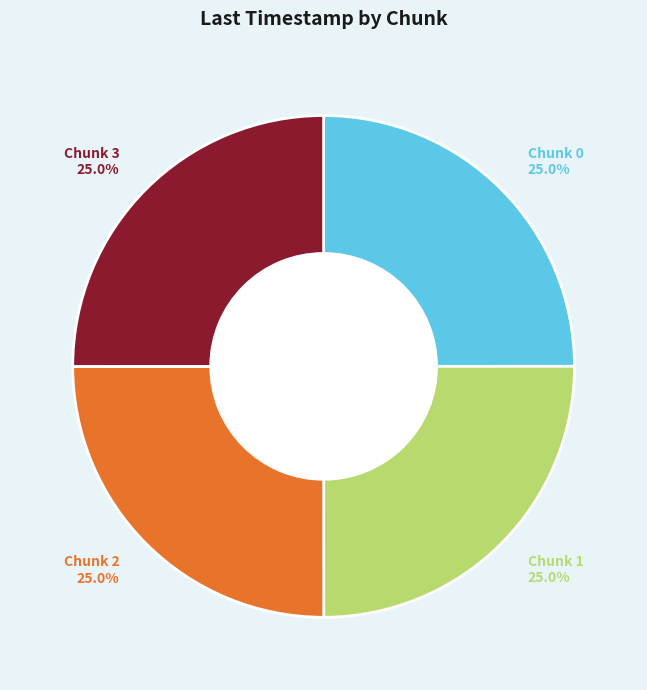

What is the ratio of the value at Chunk 2 to the value at Chunk 0?

1.0